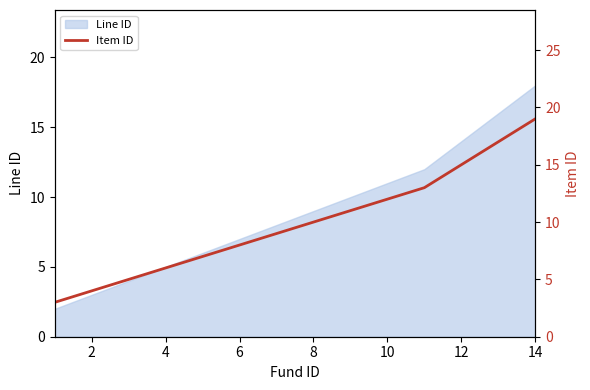

True or false: Line ID has more than 0 points higher than both neighbors.

False